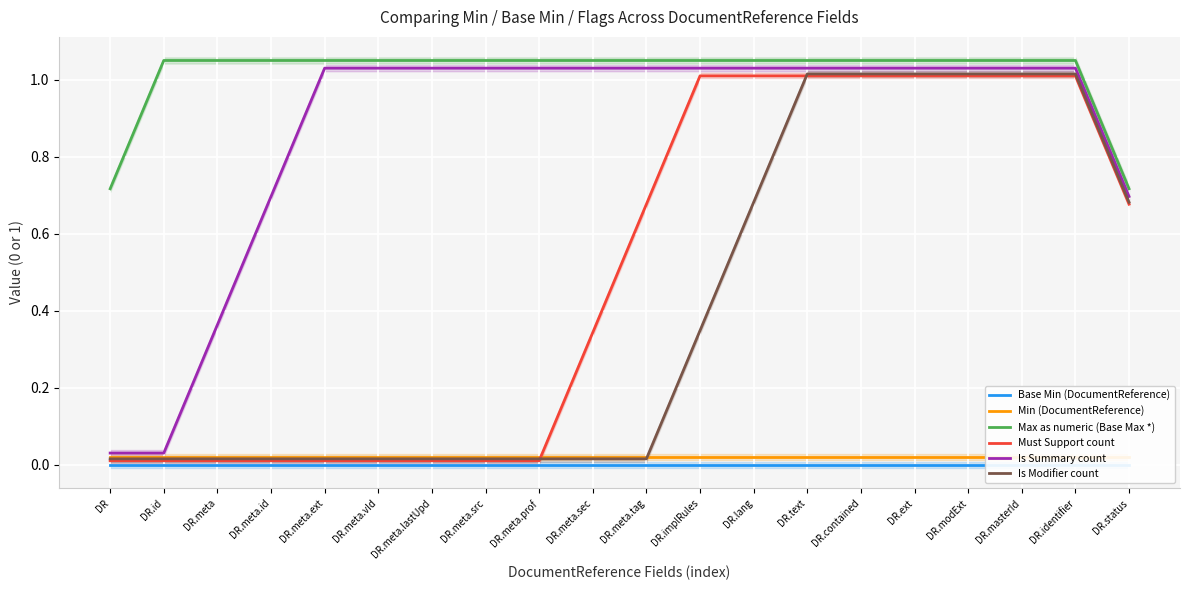

Is the value of Is Summary count at DR.text greater than the value of Must Support count at DR.meta.tag?

Yes